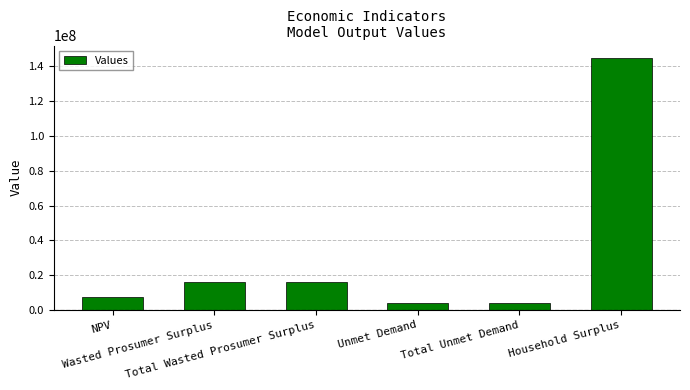

What is the smallest value displayed?

3936281.6